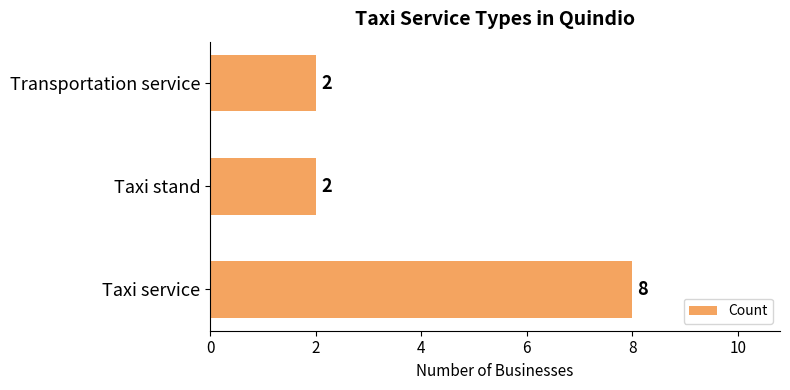

What is the change in value from Taxi service to Transportation service?

-6